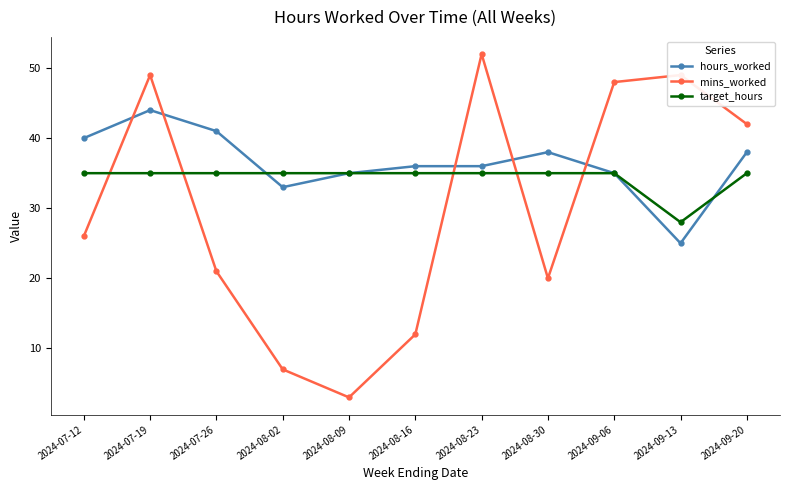

What is the sum of the mins_worked values at 2024-07-19 and 2024-08-02?

56